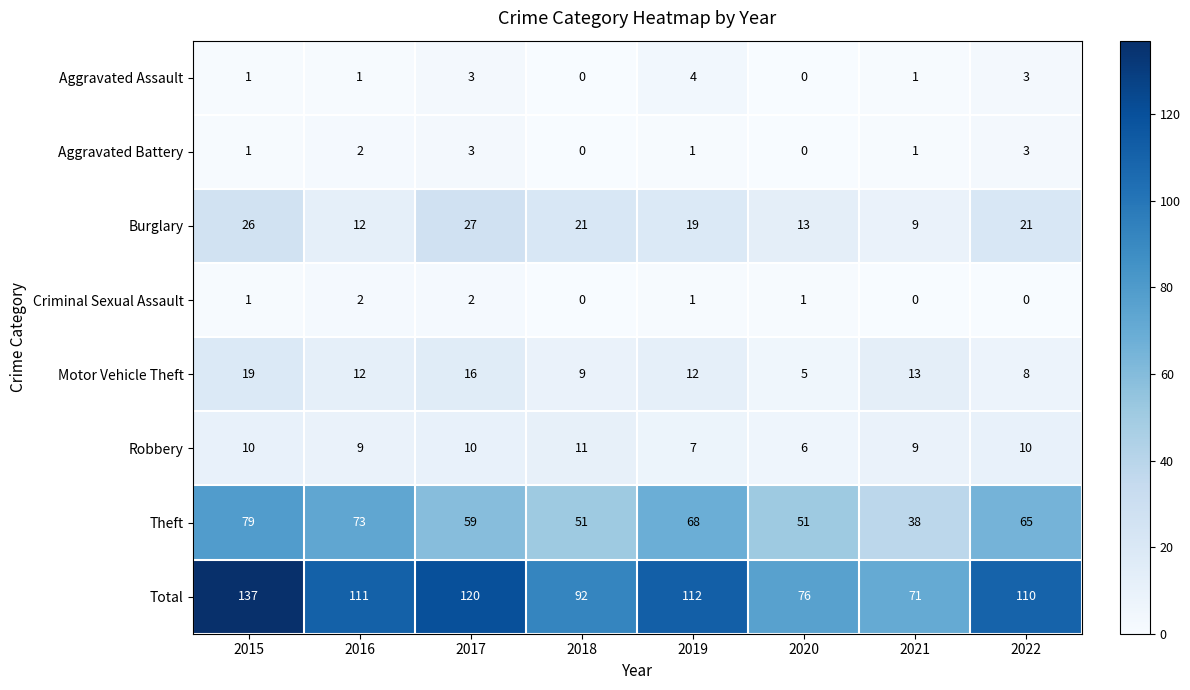

How many Theft values are between 51 and 73?

6